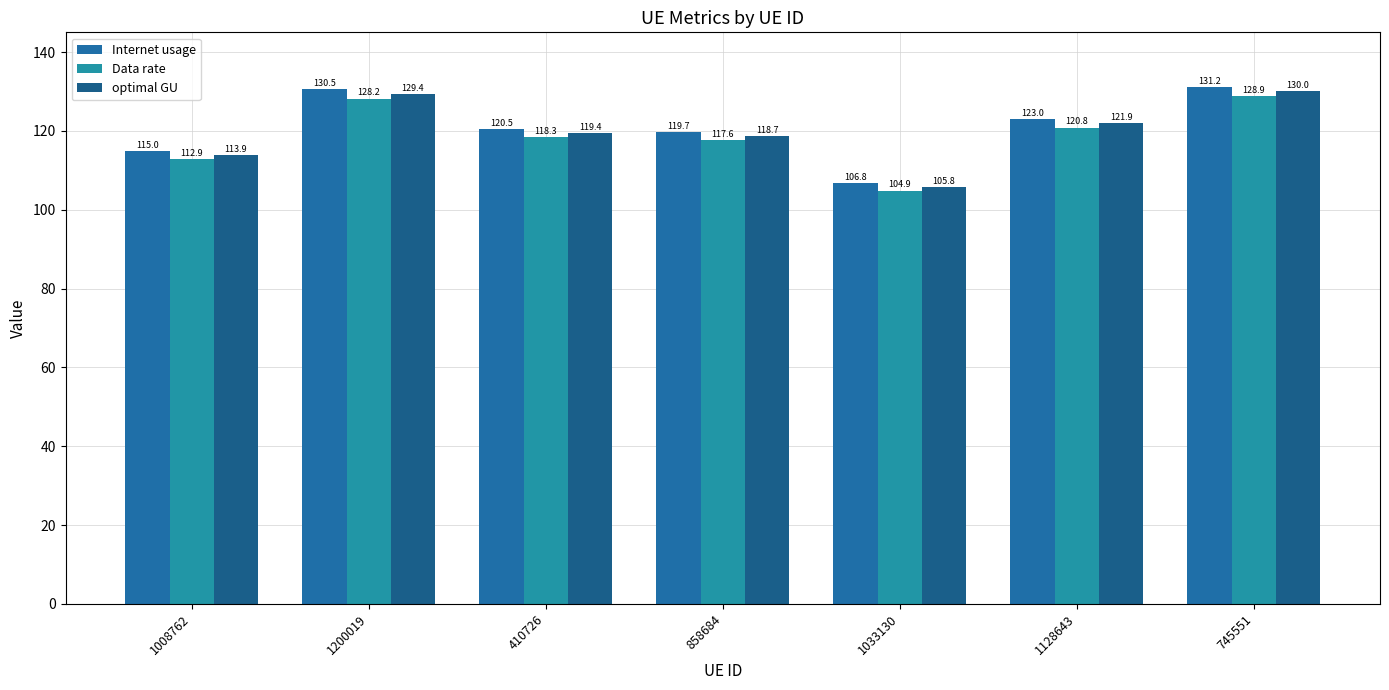

Read the Internet usage value at 1200019.

130.5